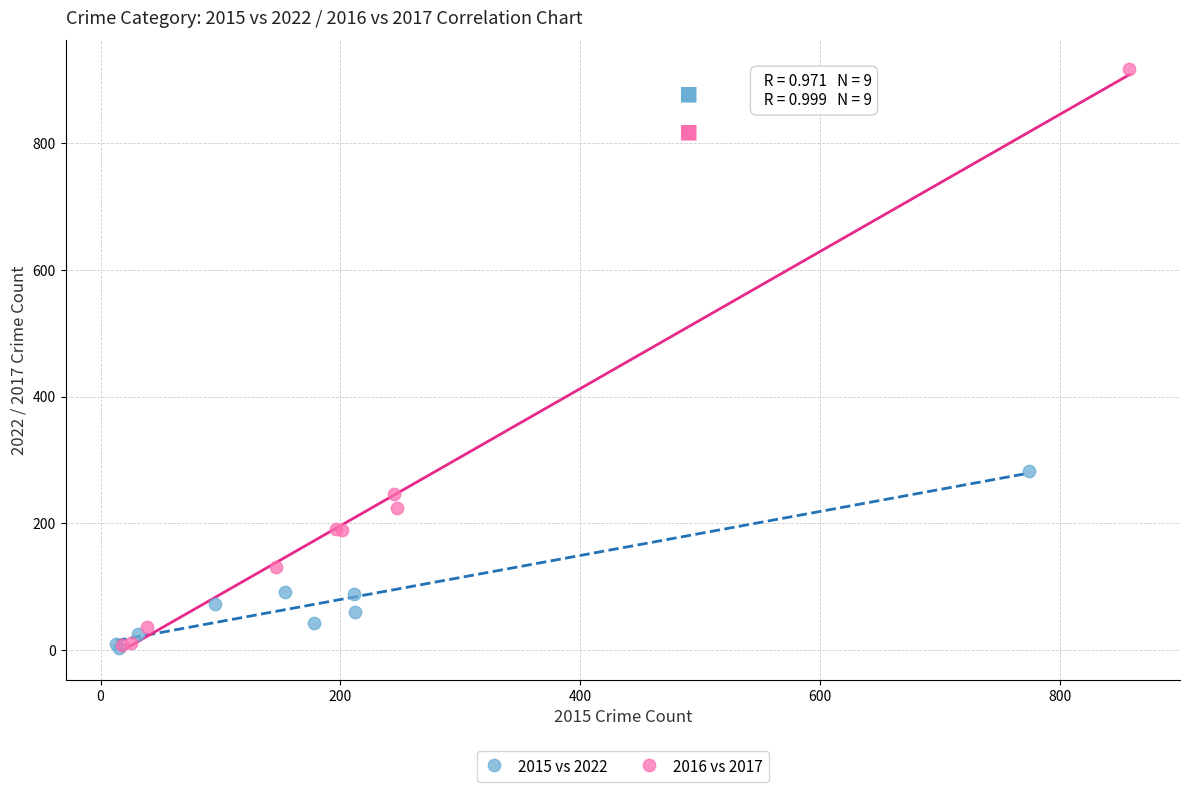

What are all the series names shown in the legend?

2015 vs 2022, 2016 vs 2017